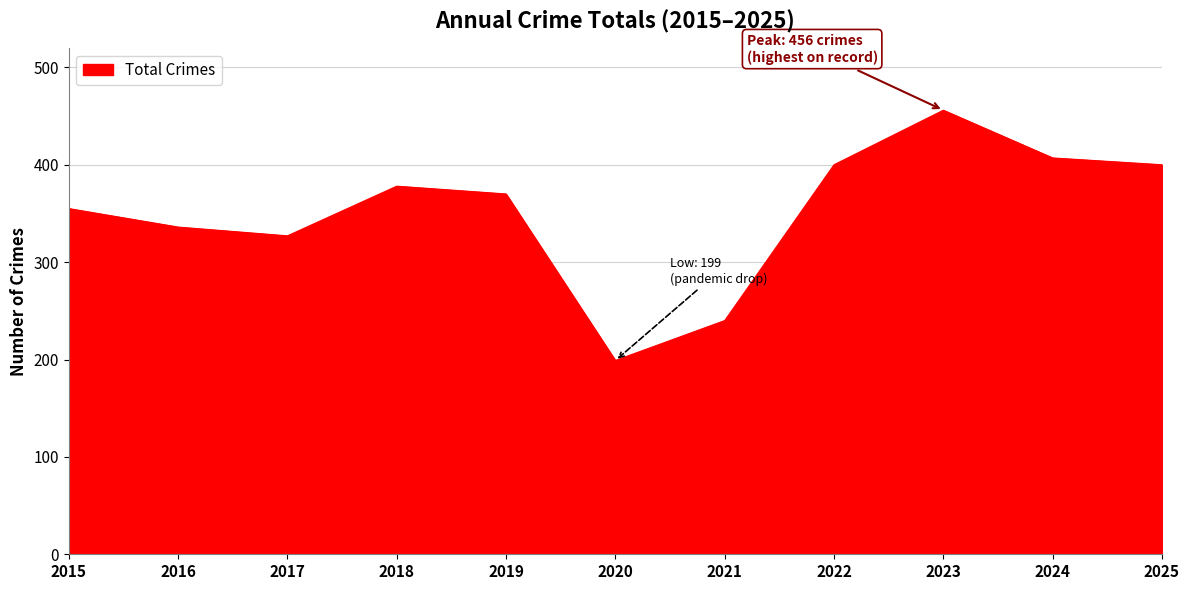

How many lines are shown in the chart?

1